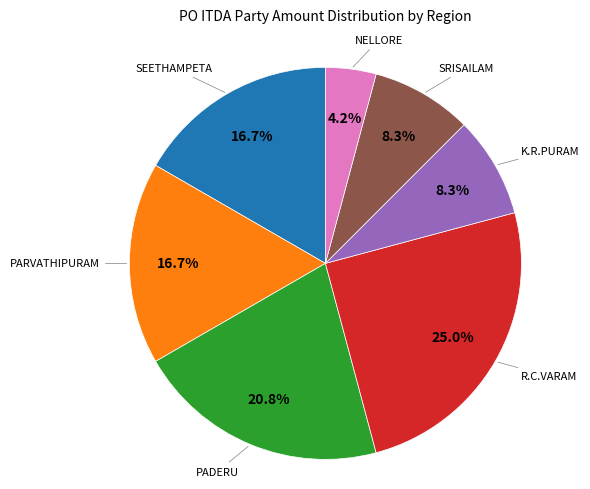

Does PADERU represent more than half of the total?

No